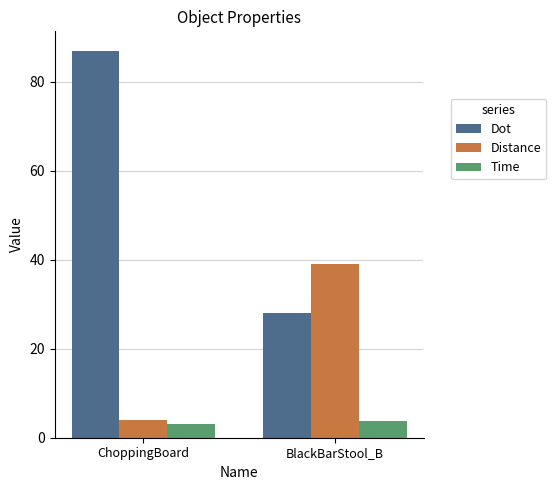

Which series has the largest total across all categories?

Dot